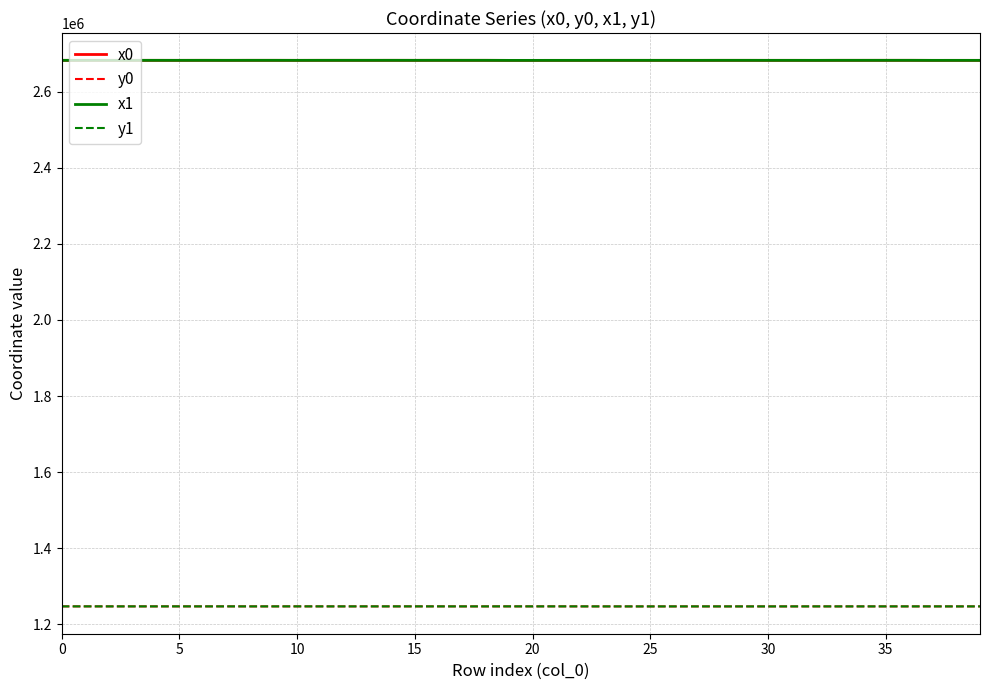

What is the maximum value for x0?

2681988.7